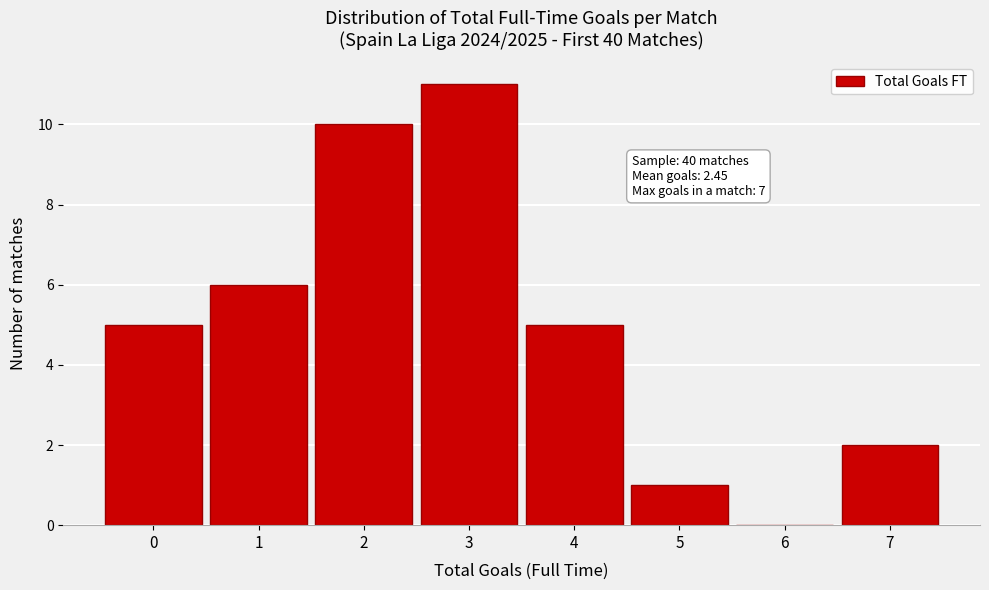

Reading left to right, what are all the values shown in this chart?

0=5	1=6	2=10	3=11	4=5	5=1	6=0	7=2